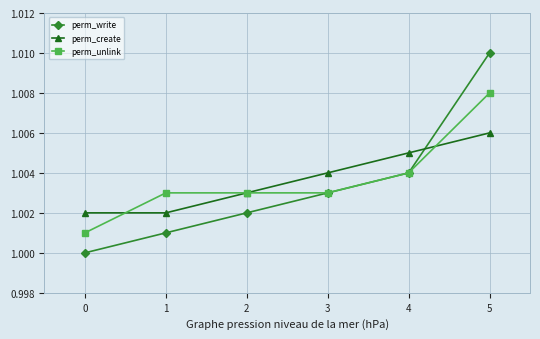

Between 4 and 0, which is larger?

4